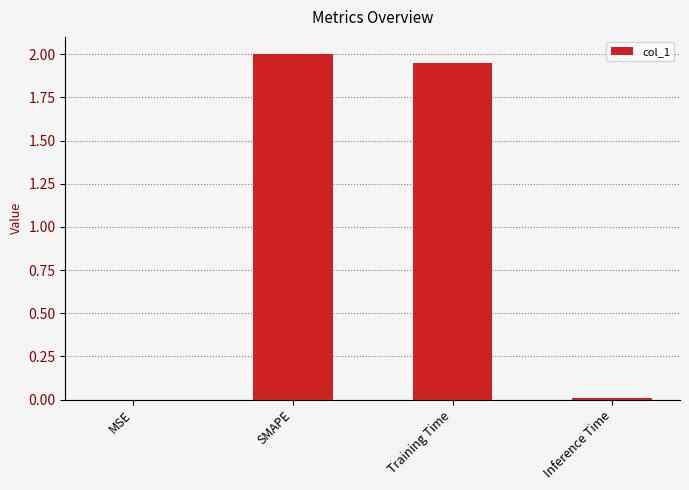

What is the sum of all values?

4.0